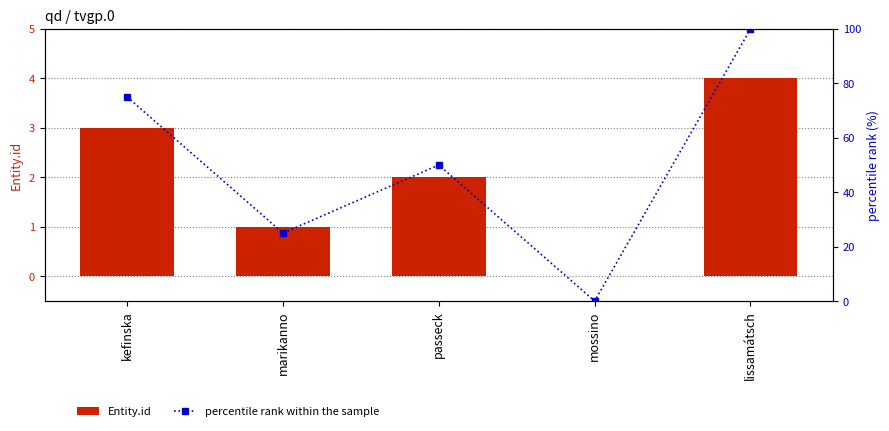

Is it true that Entity.id equals 0 at mossino?

True